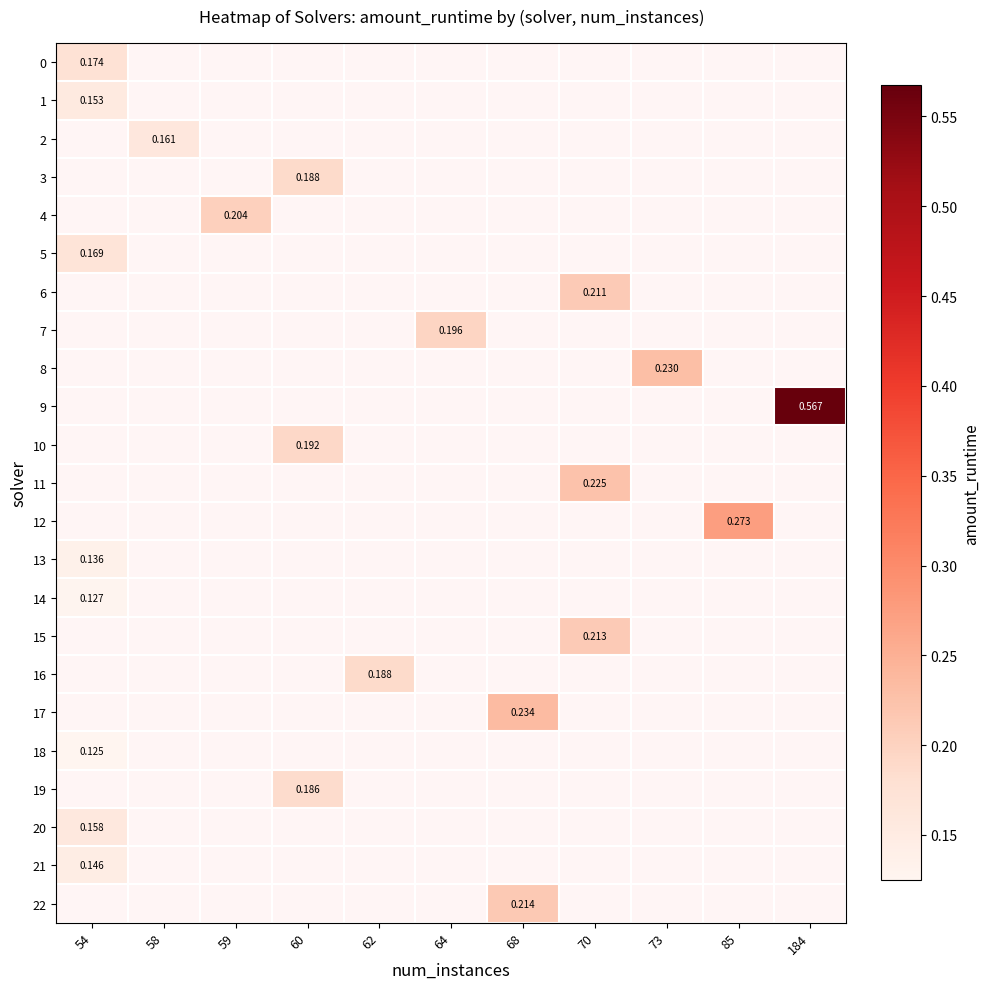

How many values in row_3 are above zero?

1